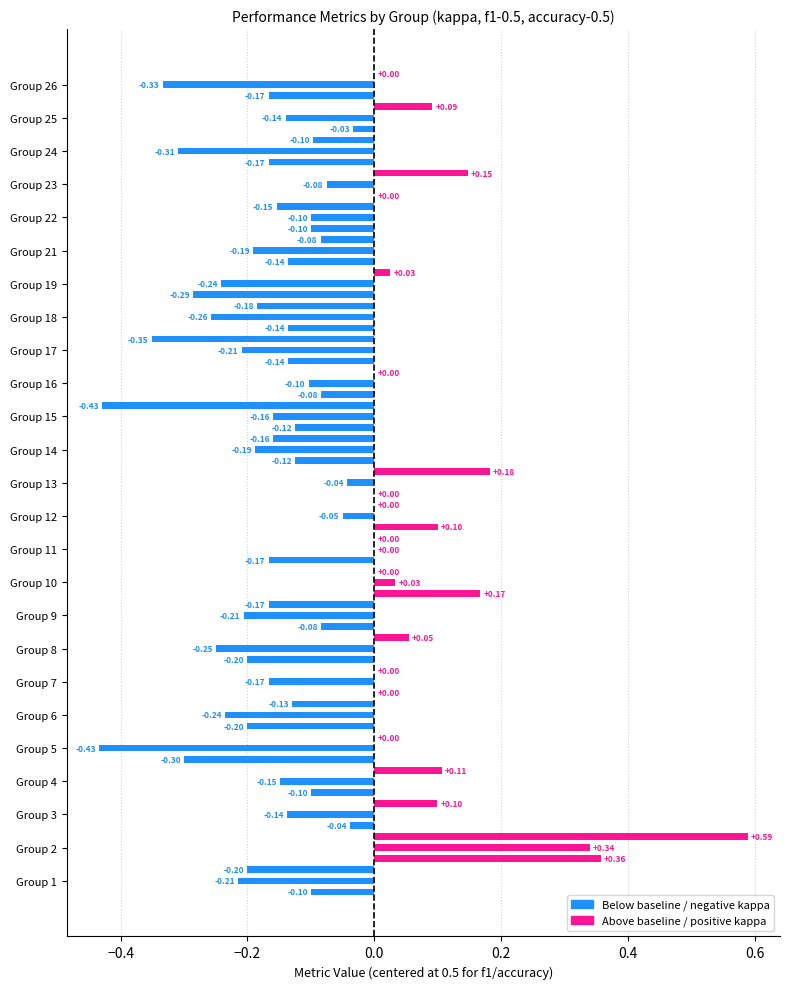

What is the sum of the f1 values at 2 and 17?

1.1